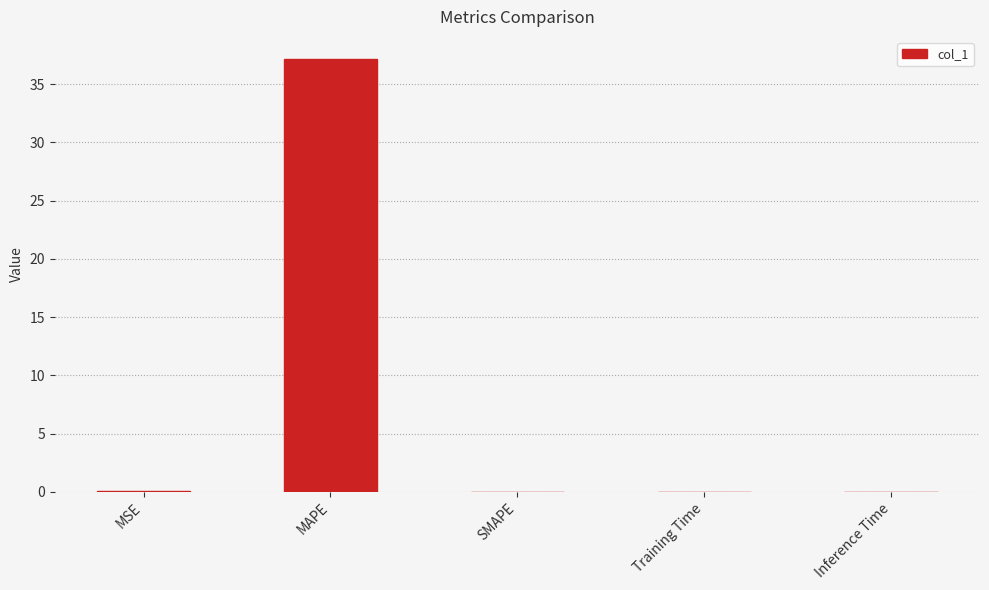

Is it true that the value at SMAPE is 0.0?

True